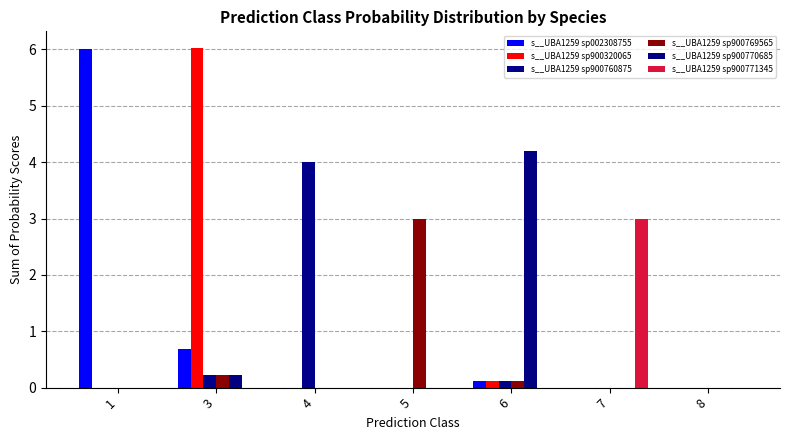

The value of s__UBA1259 sp900770685 at 6 is 5.8. True or false?

False